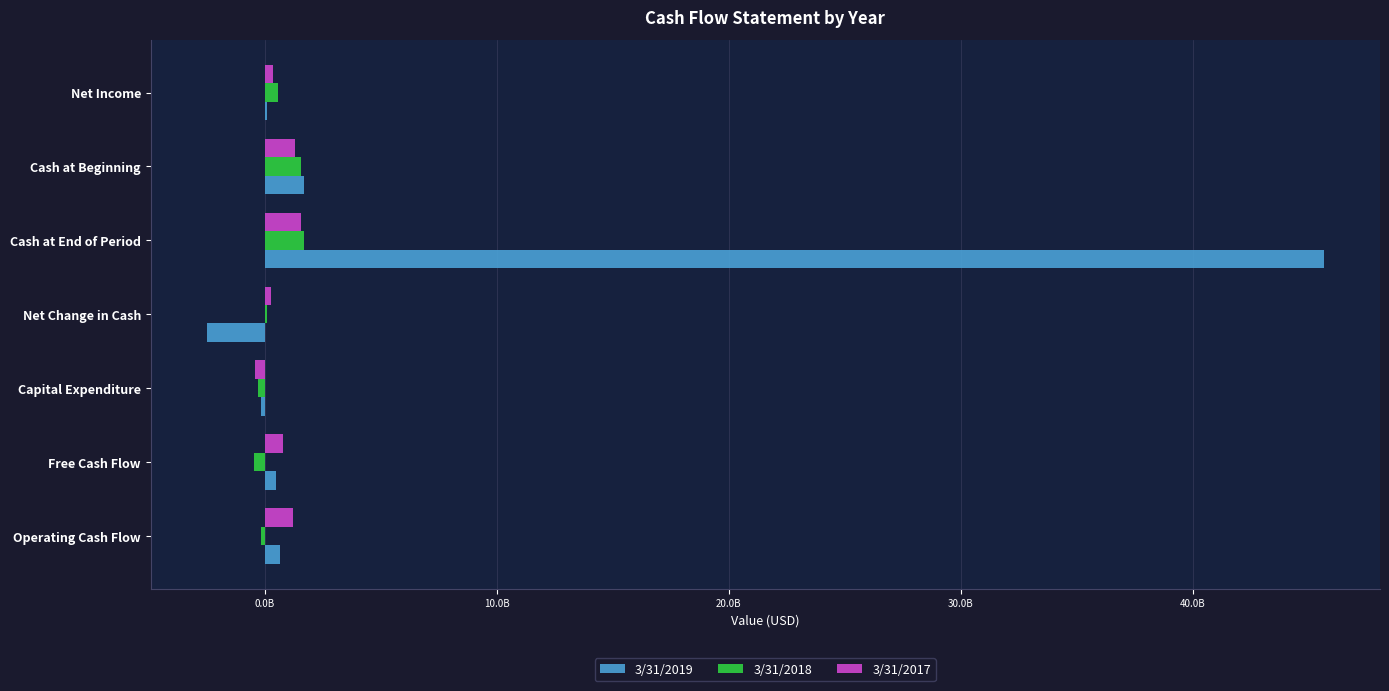

What is the sum of all 3/31/2017 values?

5111612000